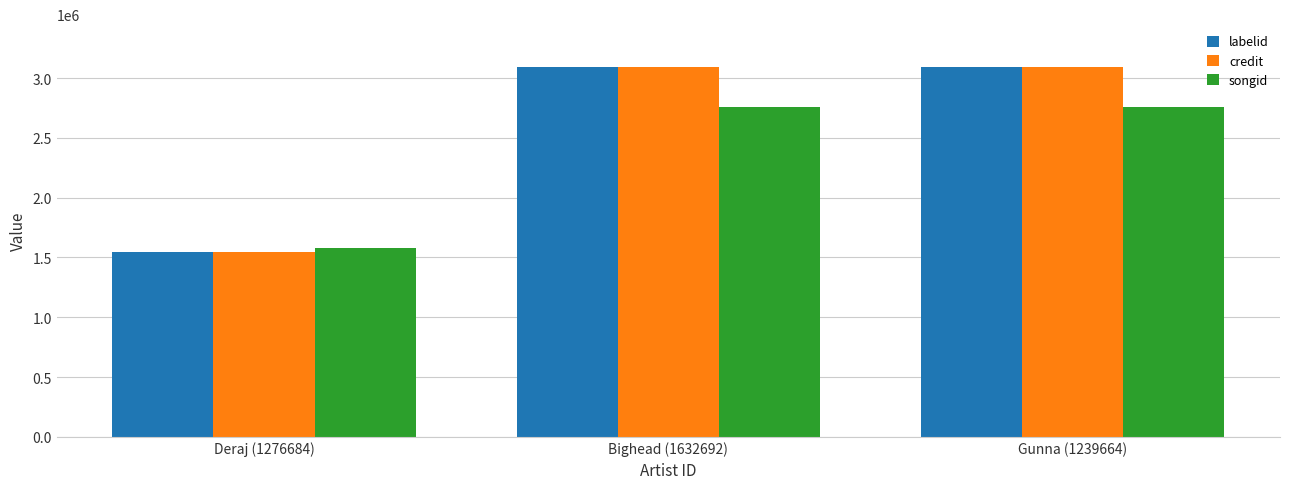

What is the value of the songid bar at the 3rd from the left?

2760408